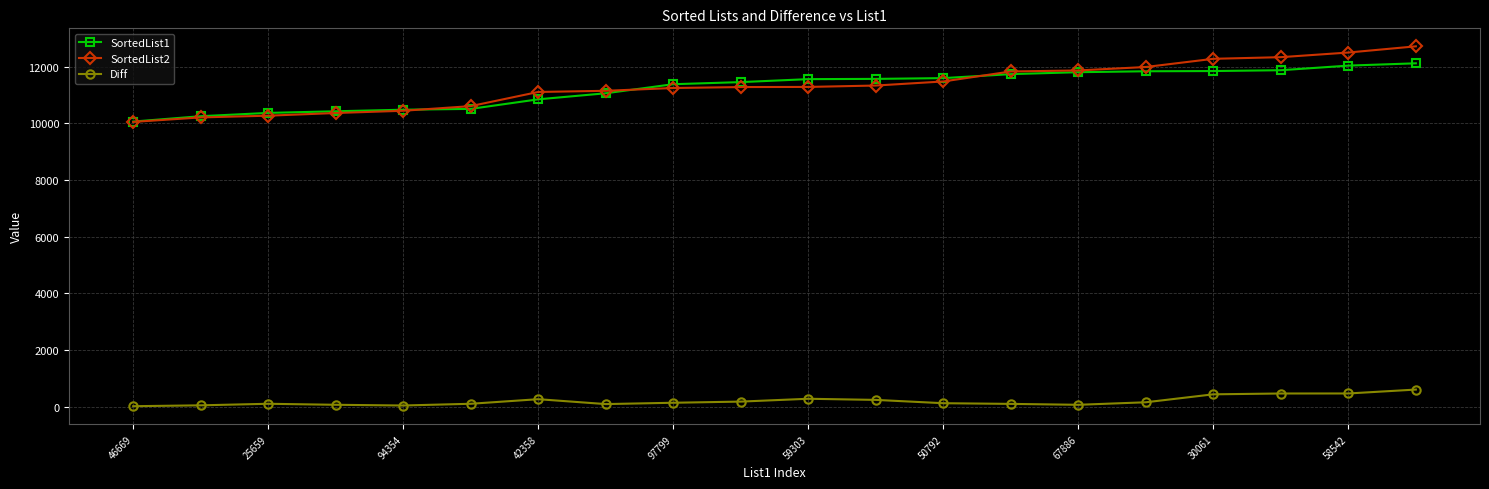

How many data points in SortedList2 are less than 11290?

10